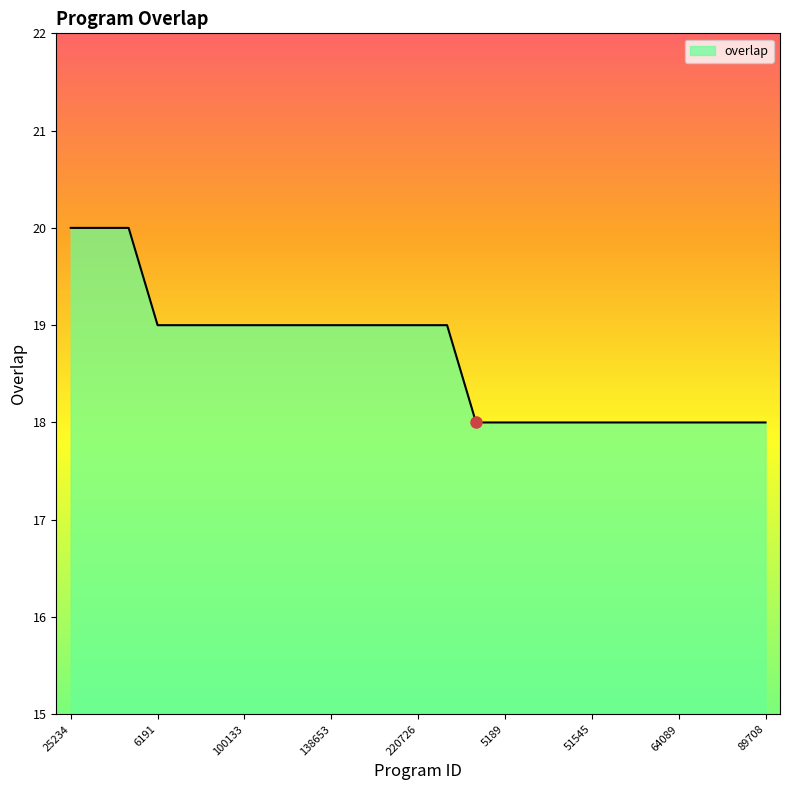

What is the smallest value displayed?

18